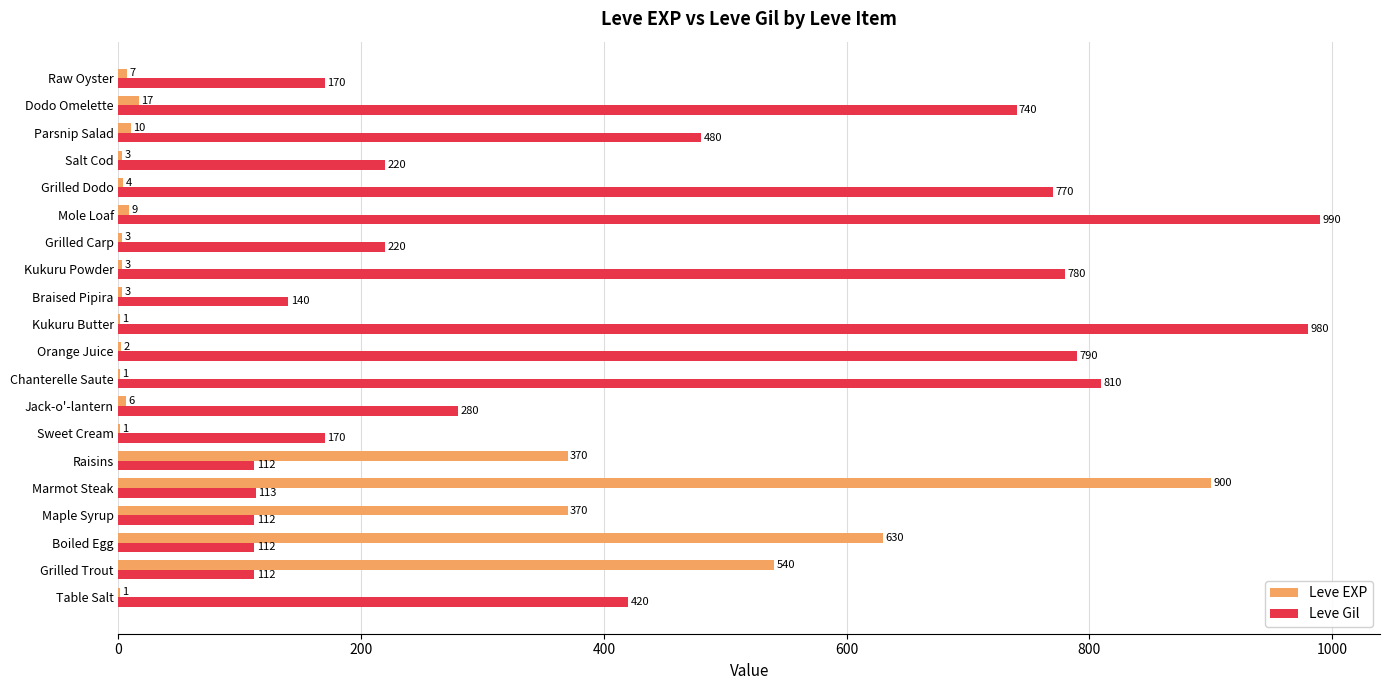

What value does the Leve Gil series have at Braised Pipira?

140